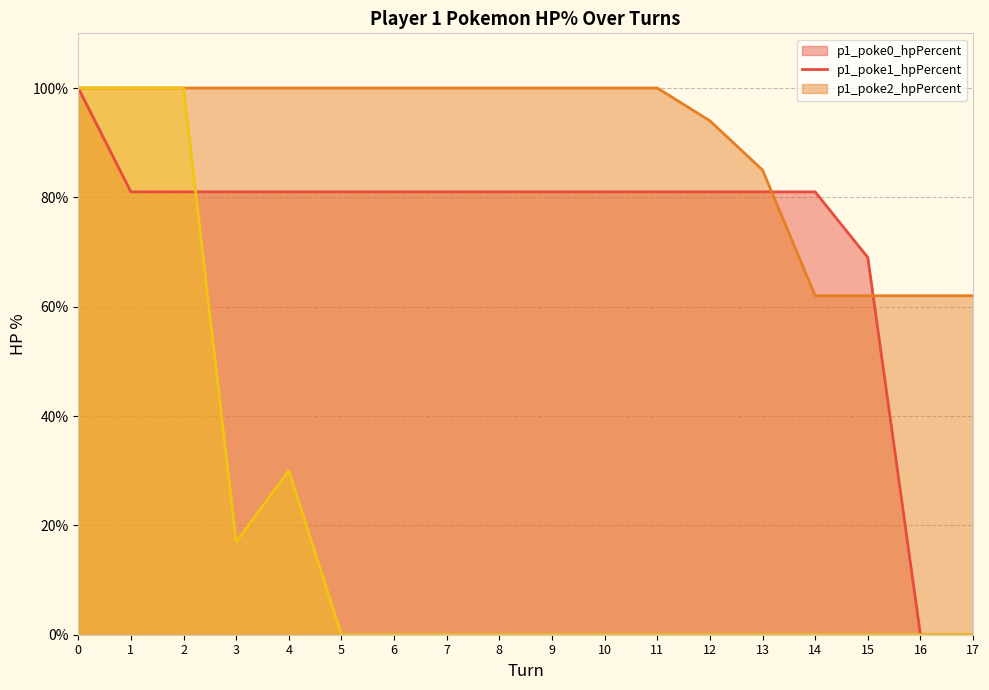

True or false: p1_poke1_hpPercent has more than 2 interior local peaks.

False